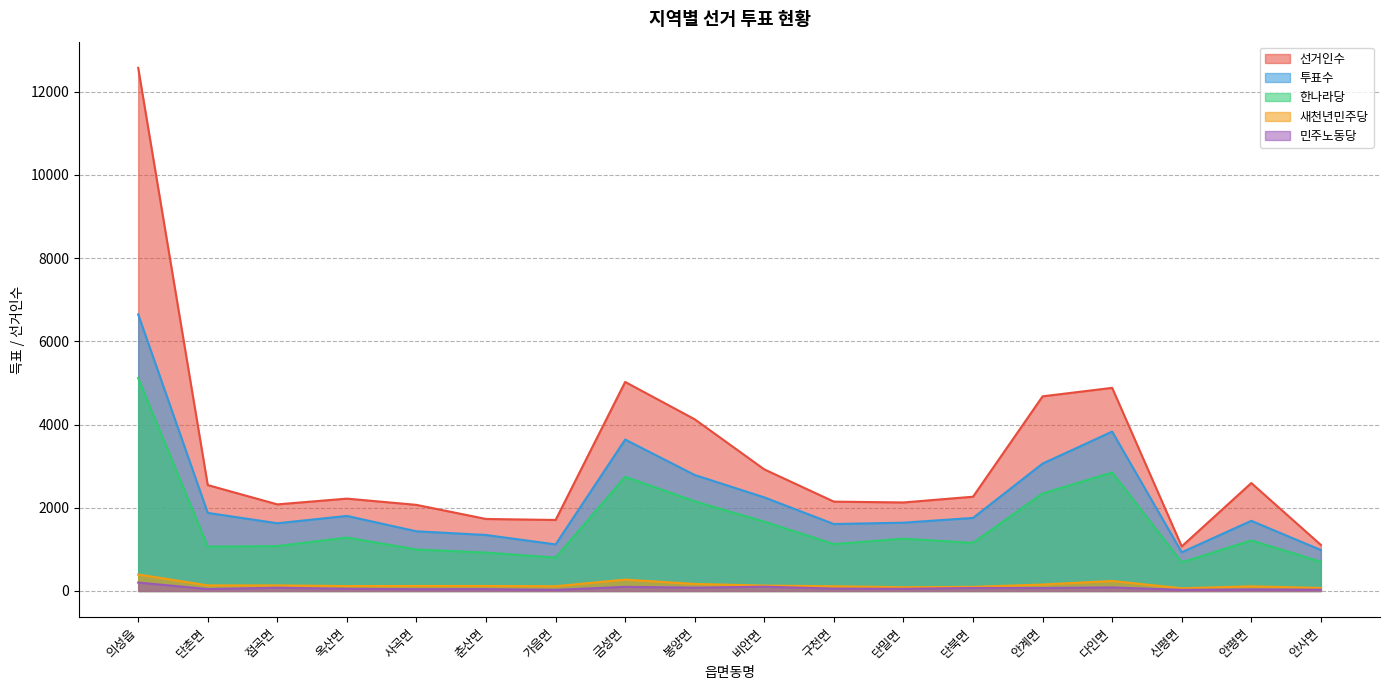

How many distinct data groups are displayed?

5